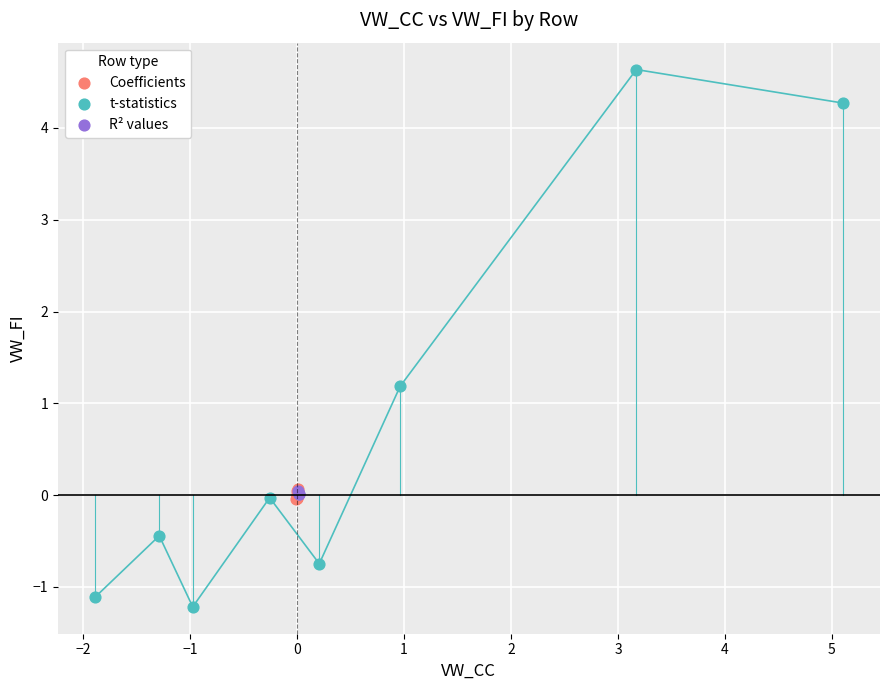

Which series reaches the maximum Y coordinate?

t-statistics